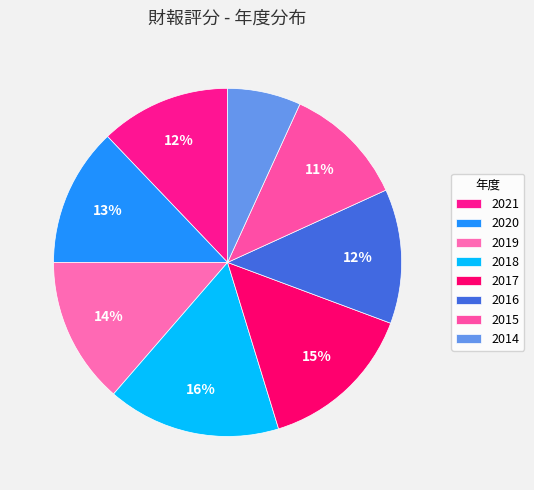

To the nearest percent, what is the difference between the largest and smallest slice percentages?

9%